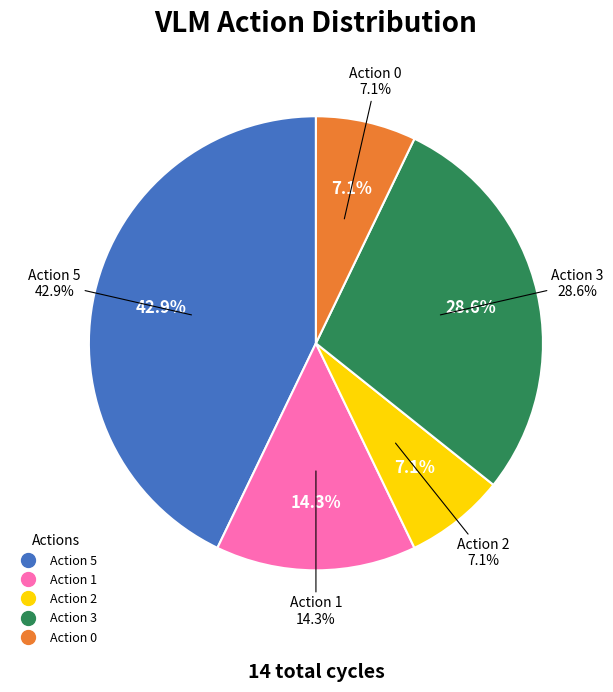

Count the number of slices in the pie.

5